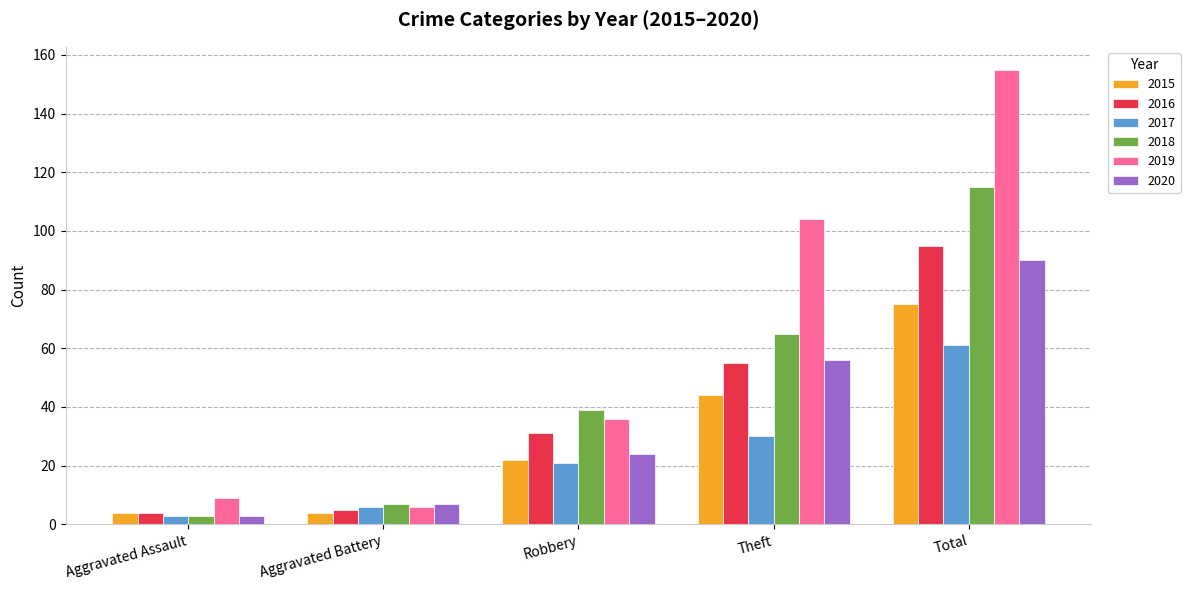

At which label is 2017 closest to 32?

Theft